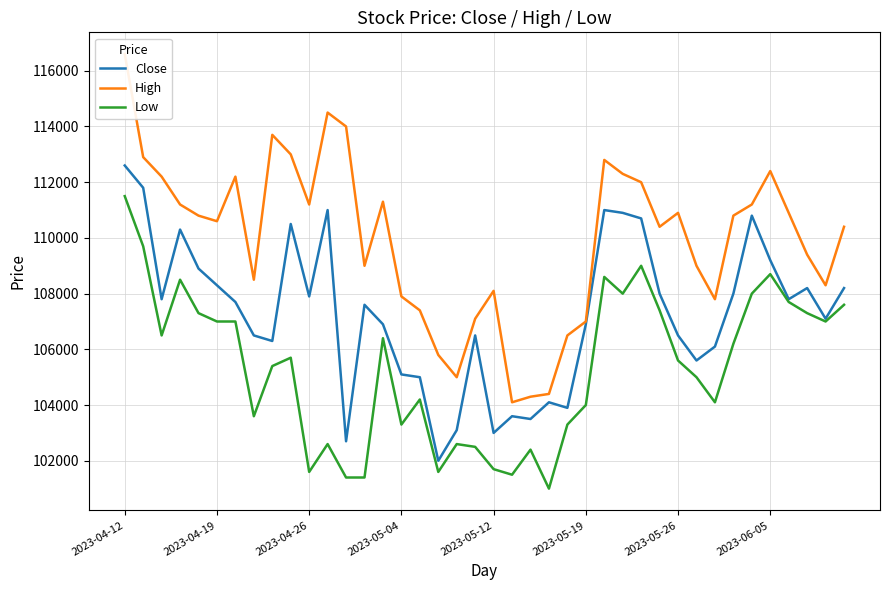

Read the Low value at 38.

107000